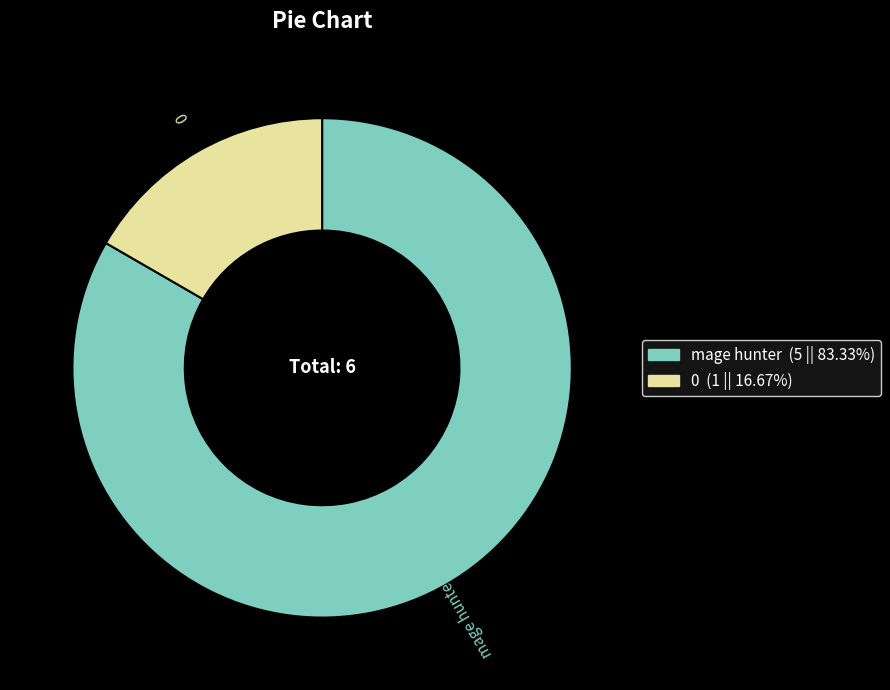

Rank the categories by value from highest to lowest.

mage hunter, 0